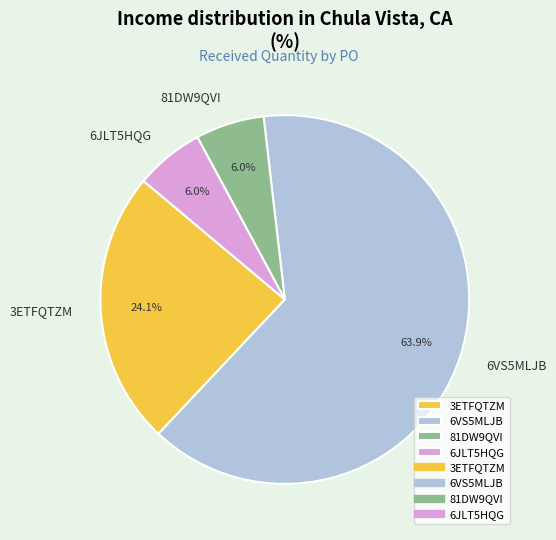

What is the largest slice in the pie chart?

6VS5MLJB